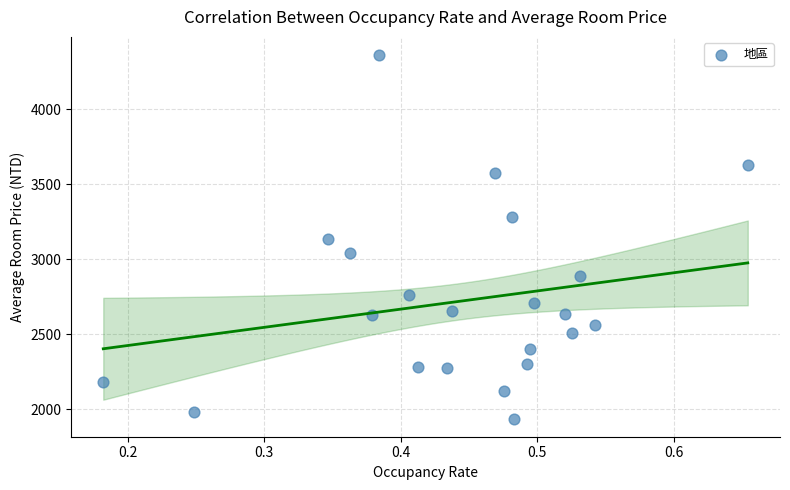

What is the range of Y values (max minus min)?

2422.5